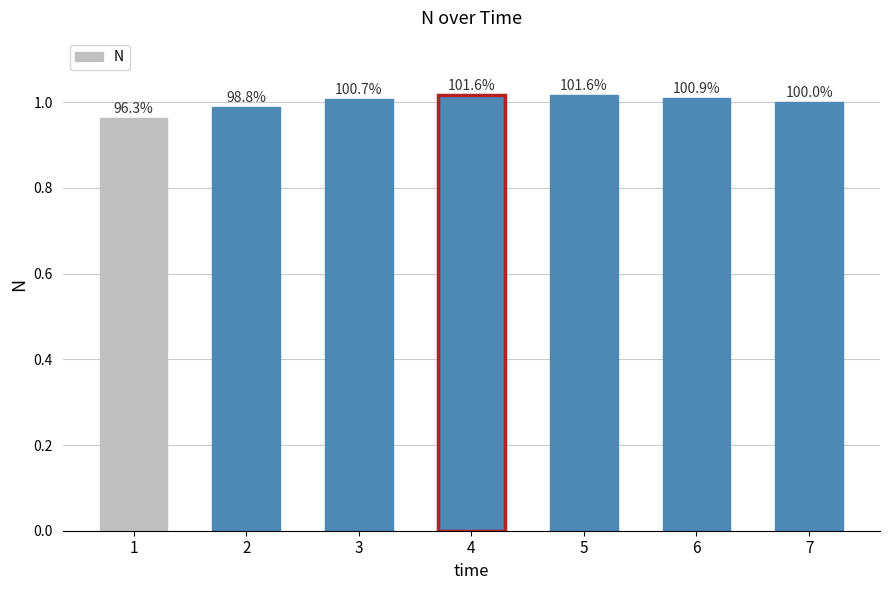

How many bars are there in total?

7